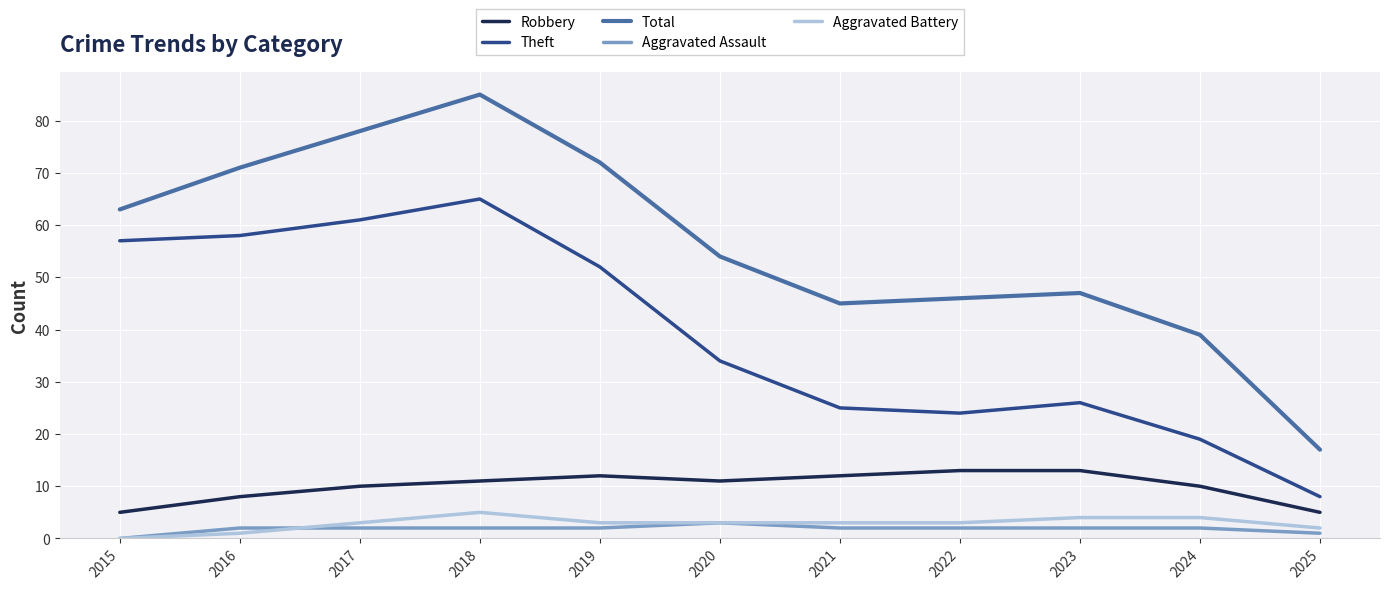

What is the total value across all series at 2018?

168